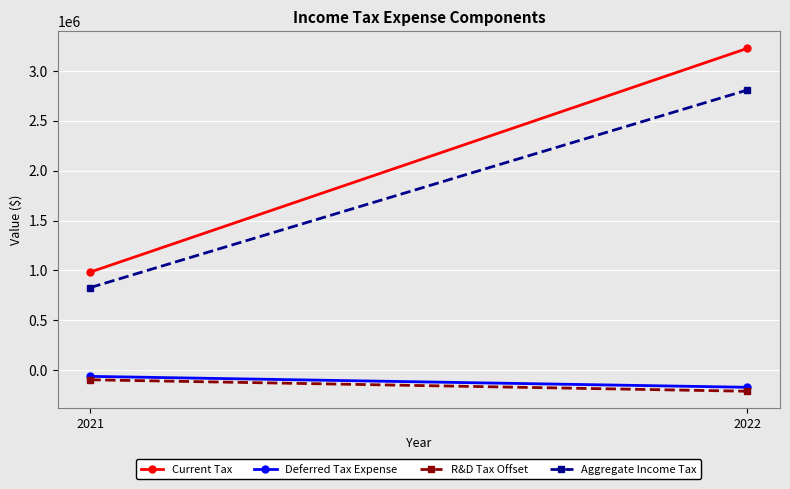

What are all the series names shown in the legend?

Current Tax, Deferred Tax Expense, R&D Tax Offset, Aggregate Income Tax